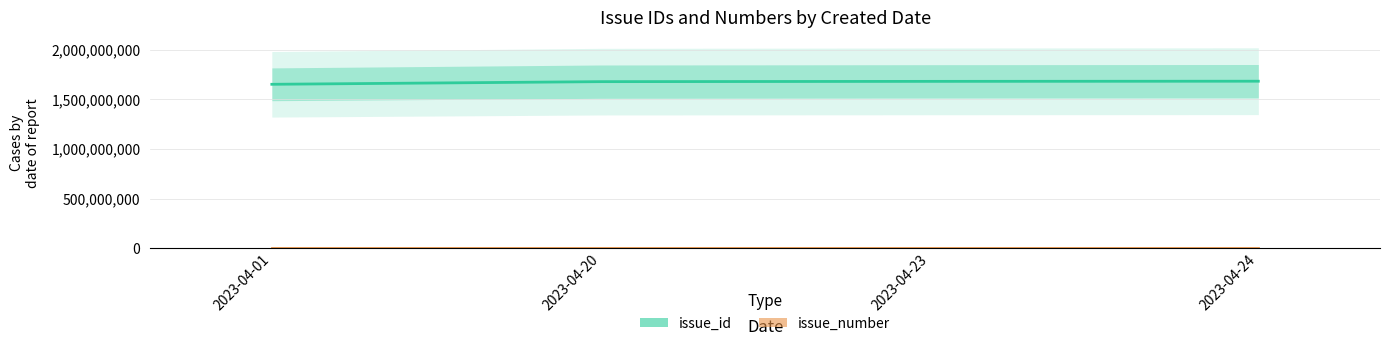

Which series has the largest range (max minus min)?

issue_id